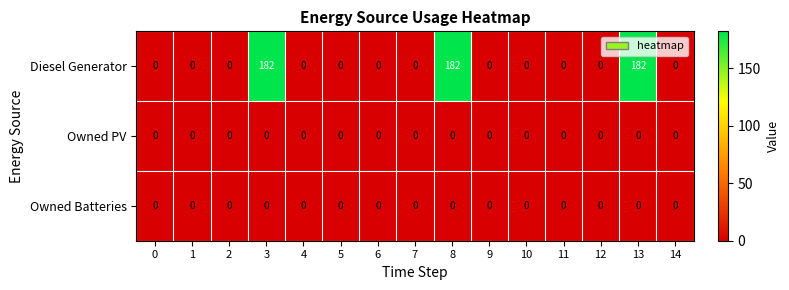

Which series has the largest range (max minus min)?

Diesel Generator